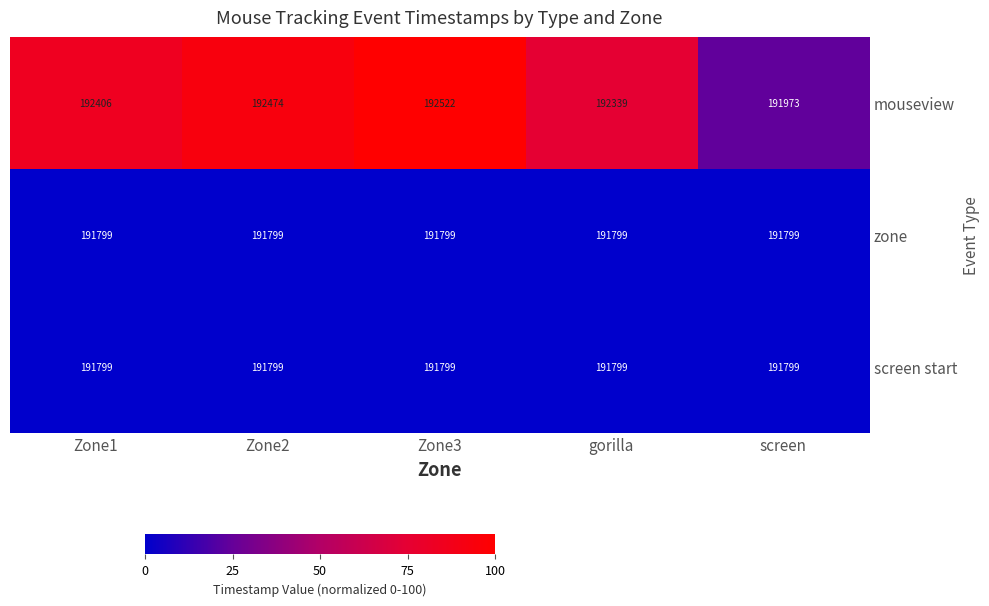

List the labels in order of mouseview value, largest first.

Zone3, Zone2, Zone1, gorilla, screen